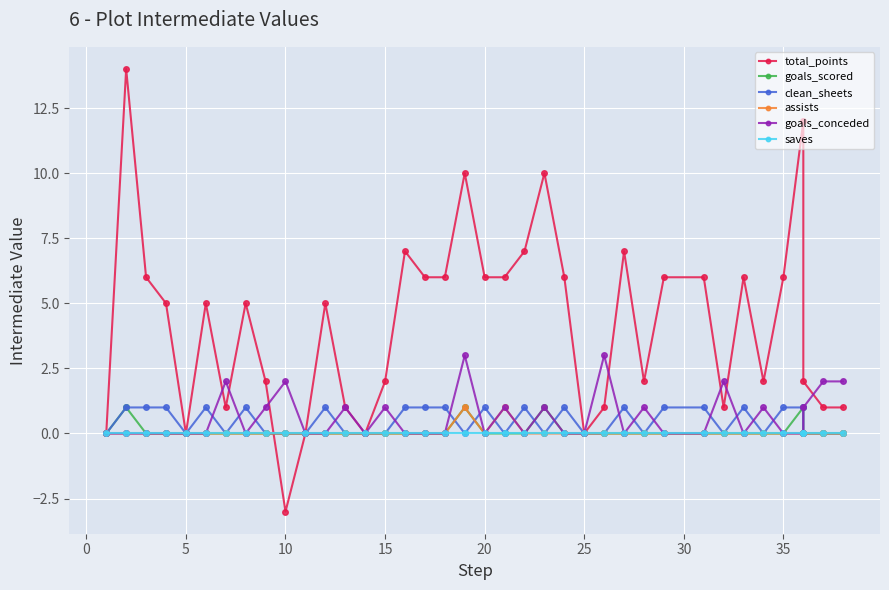

Which series has the largest range (max minus min)?

total_points